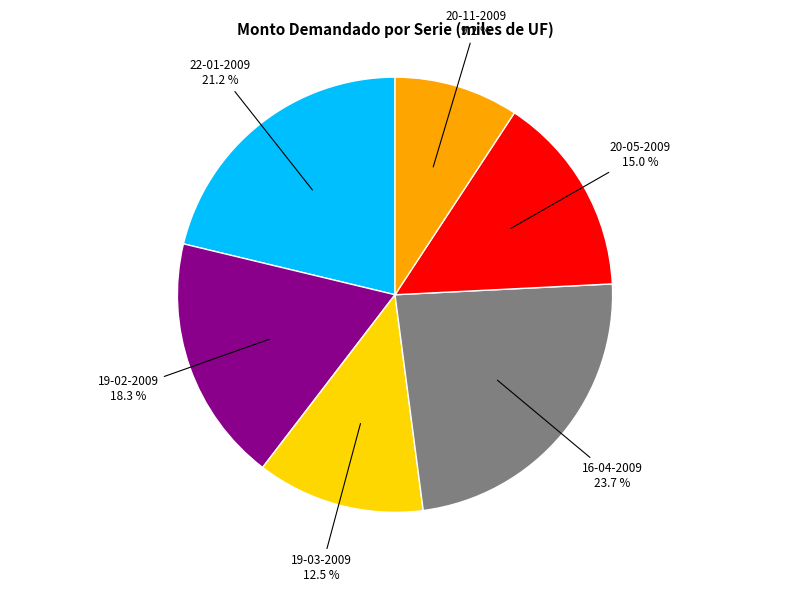

To the nearest percent, what is the average slice percentage?

17%